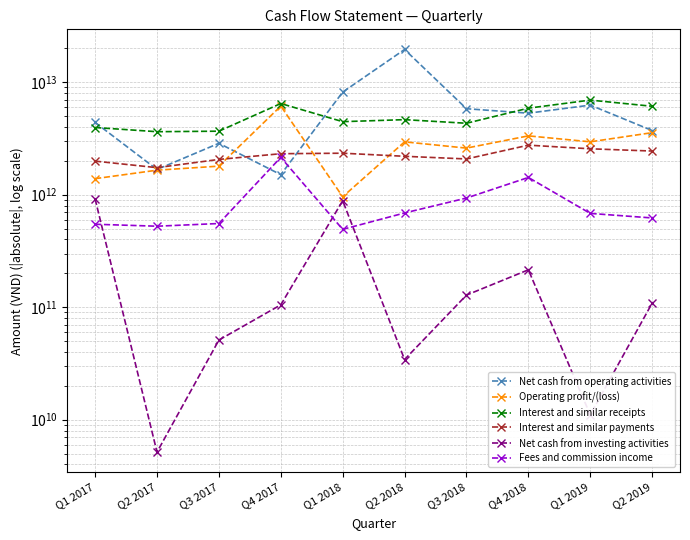

Rank the series by their maximum value, from lowest to highest.

Net cash from investing activities, Fees and commission income, Interest and similar payments, Operating profit/(loss), Interest and similar receipts, Net cash from operating activities